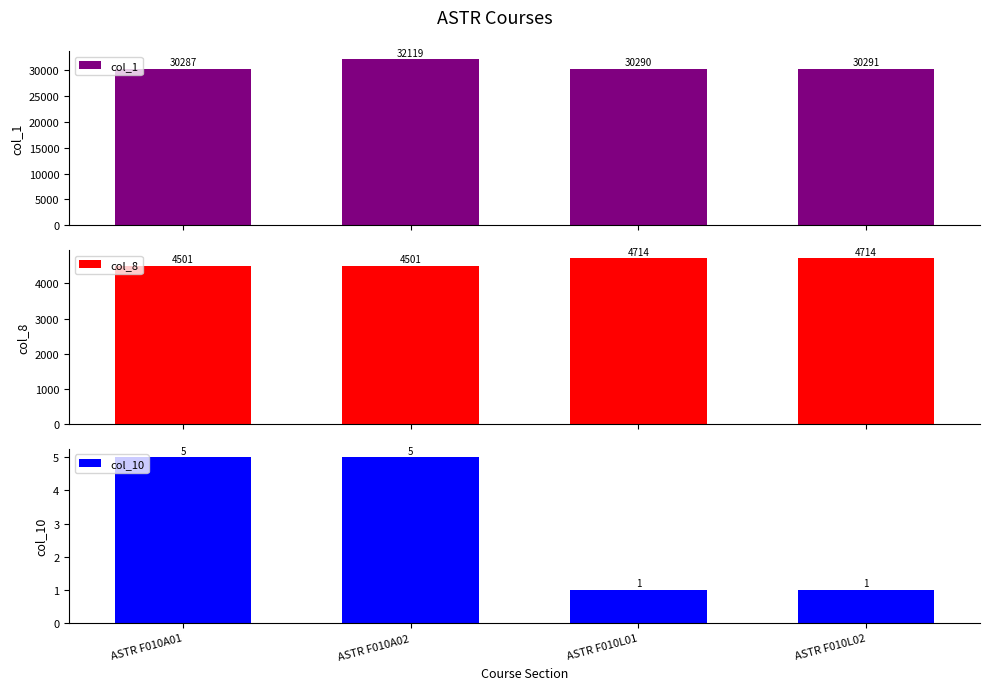

Which has a higher value, ASTR F010L01 or ASTR F010L02?

ASTR F010L02